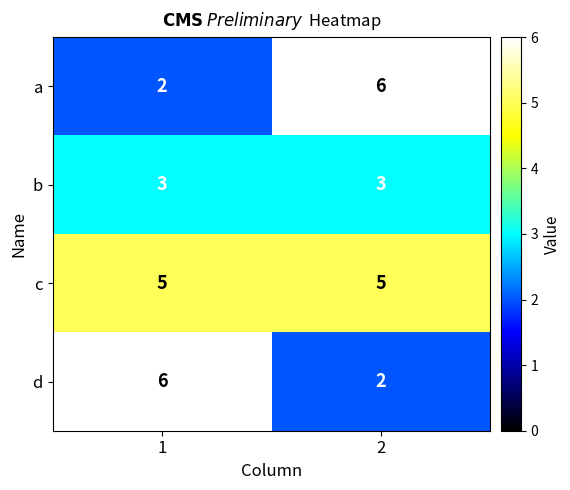

What is the approximate value of a at 2?

6